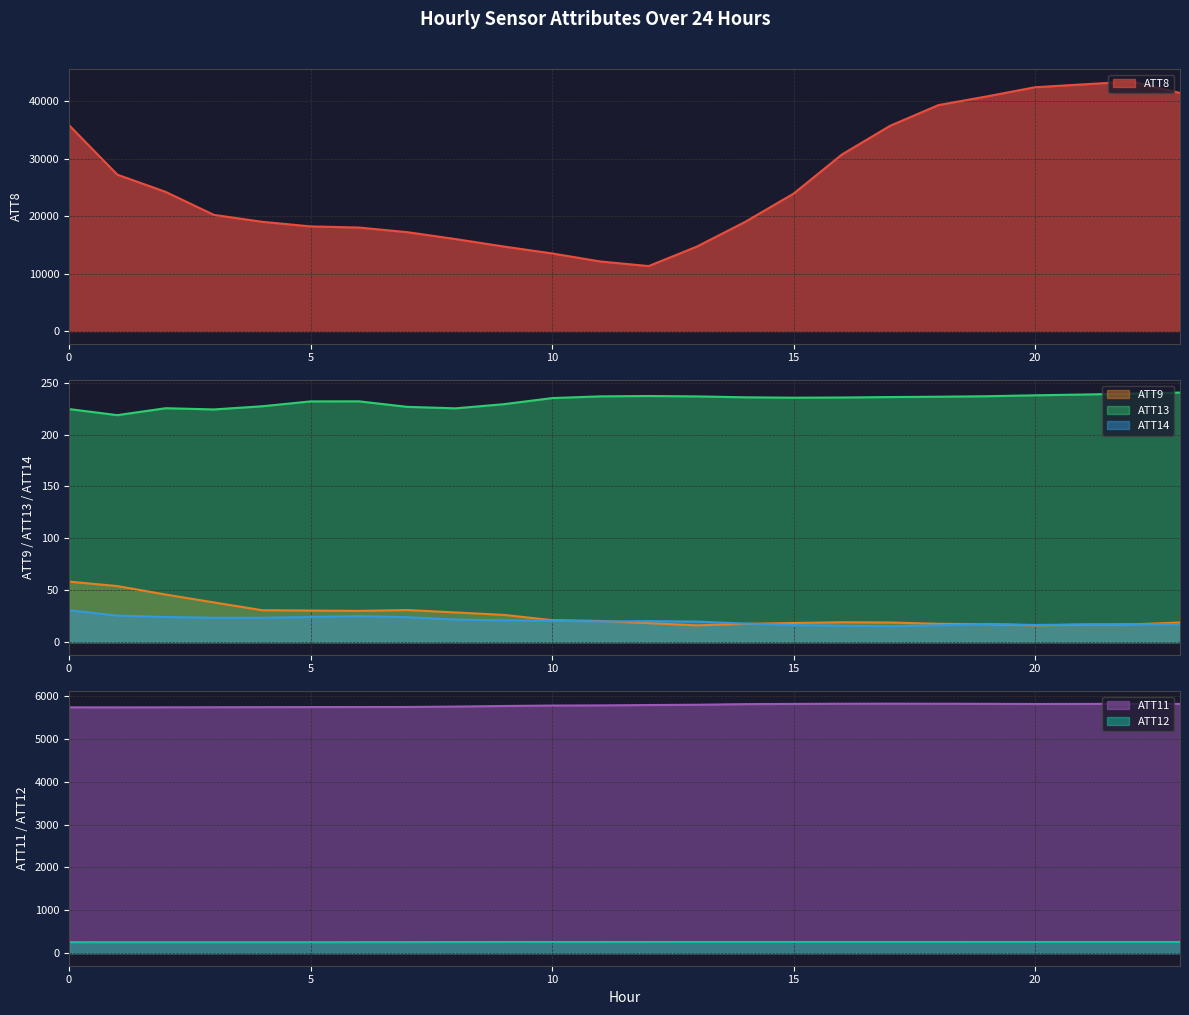

How many interior local valleys does the ATT13 series have?

4